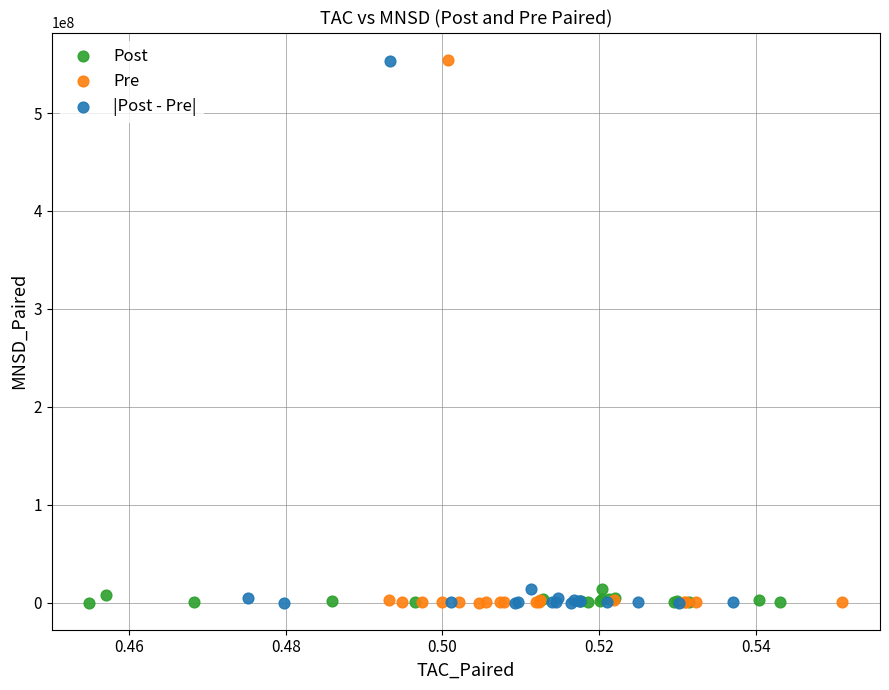

Which series has the widest spread of Y values?

Pre